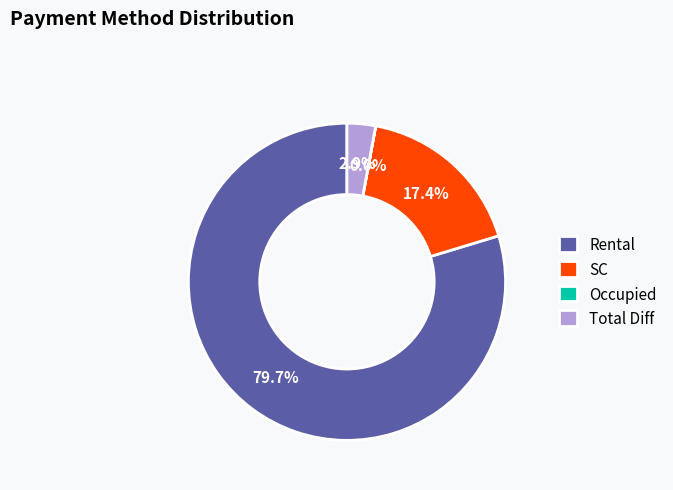

What percentage do Rental and SC together represent?

97.1%